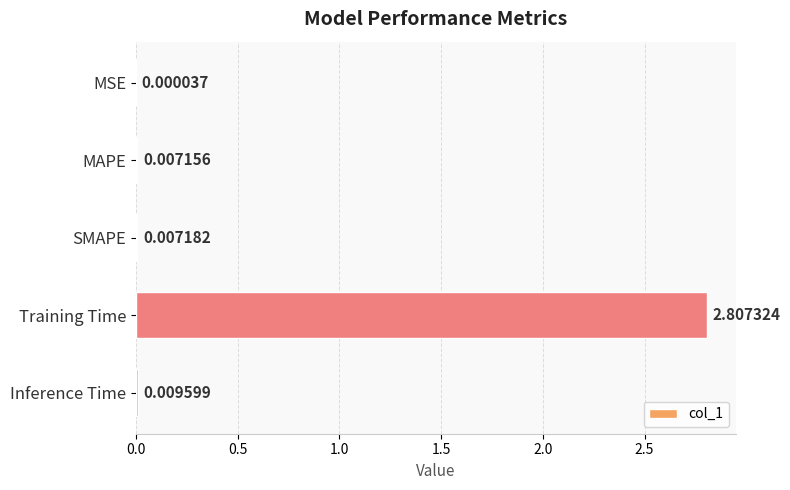

What is the average value?

0.6